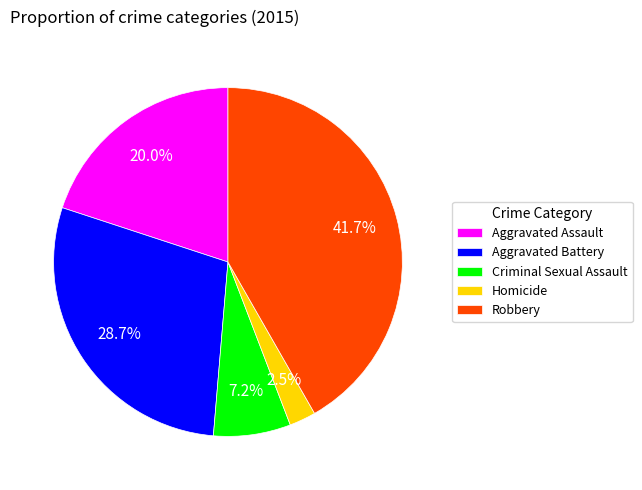

What is the total percentage of Robbery and Homicide?

44.2%